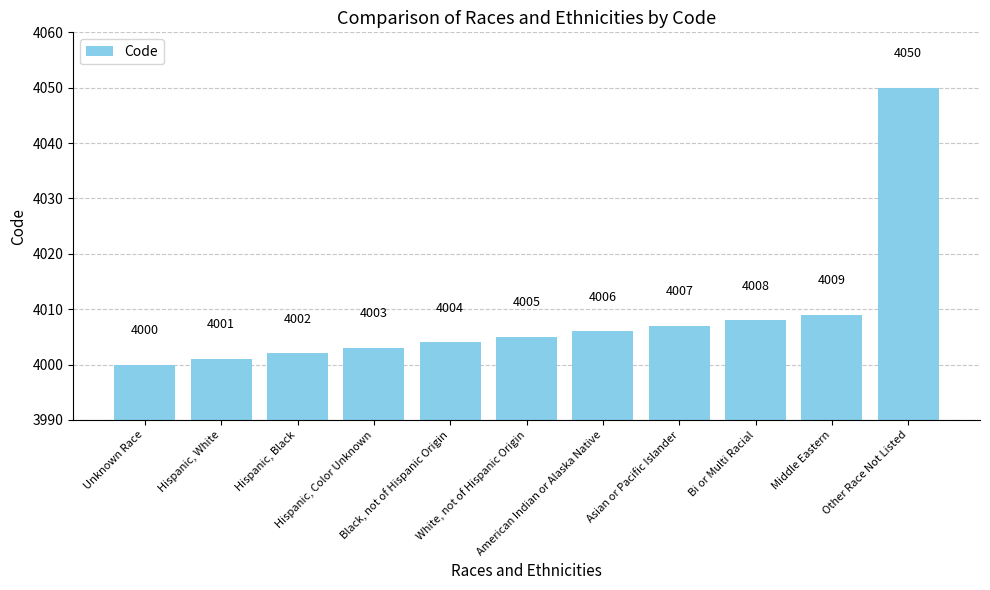

Which label corresponds to the smallest value in the chart?

Unknown Race